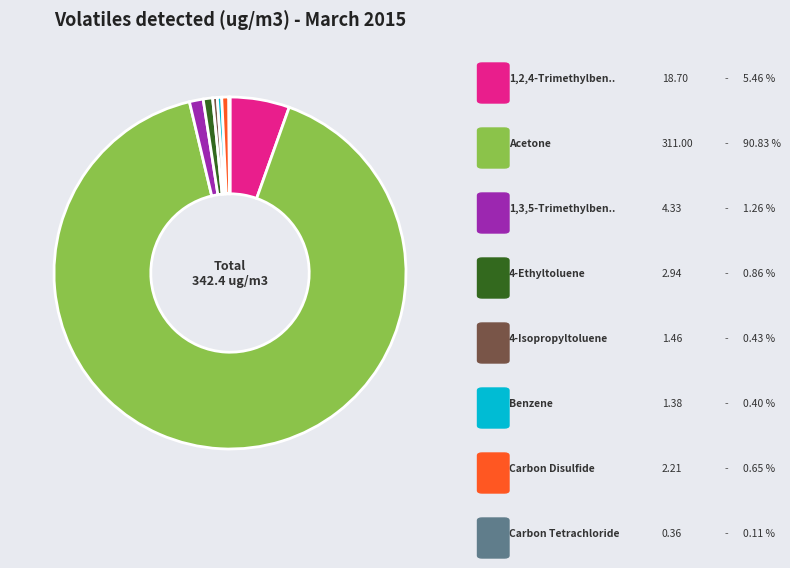

Is there any slice that represents more than half of the pie?

Yes